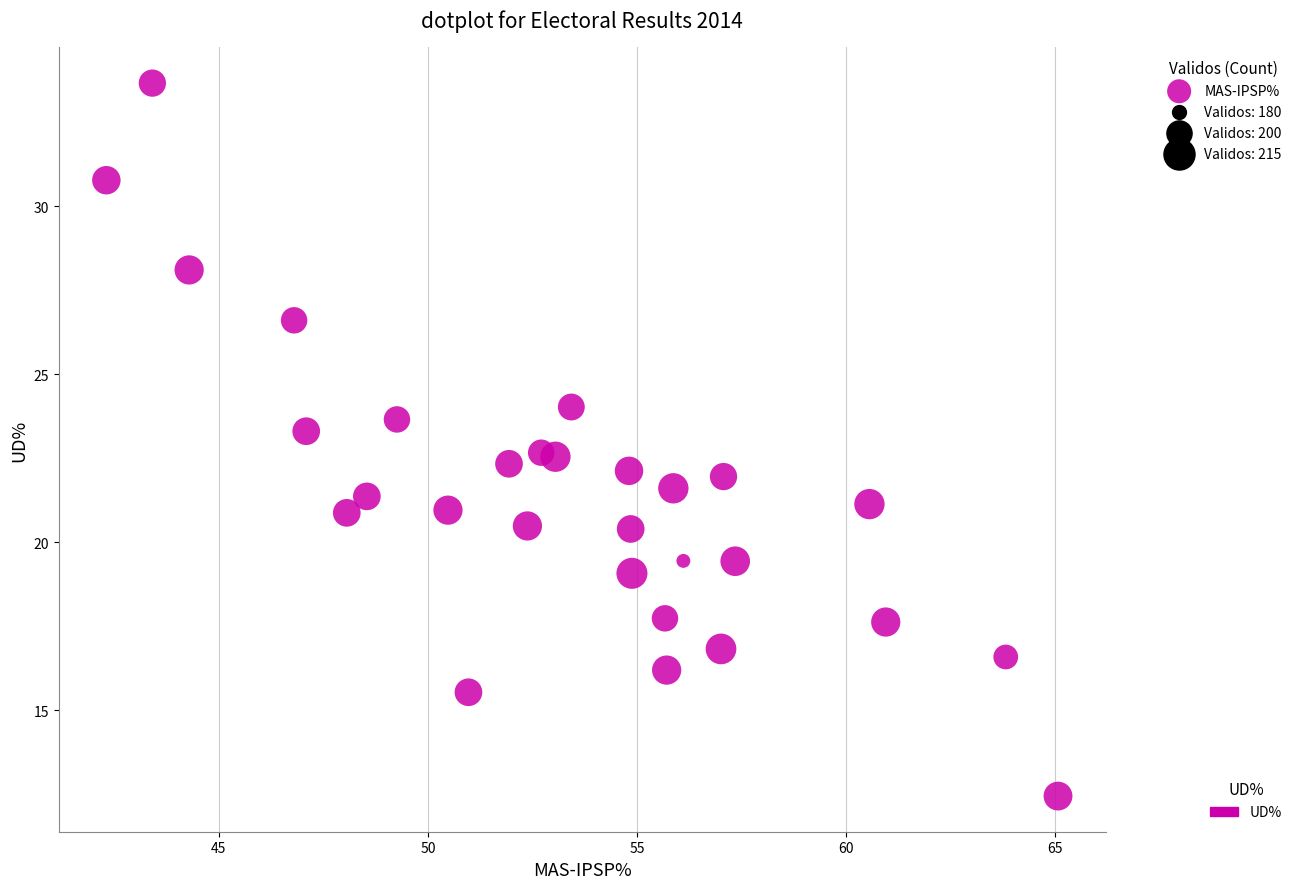

What is the range of Y values (max minus min)?

21.2